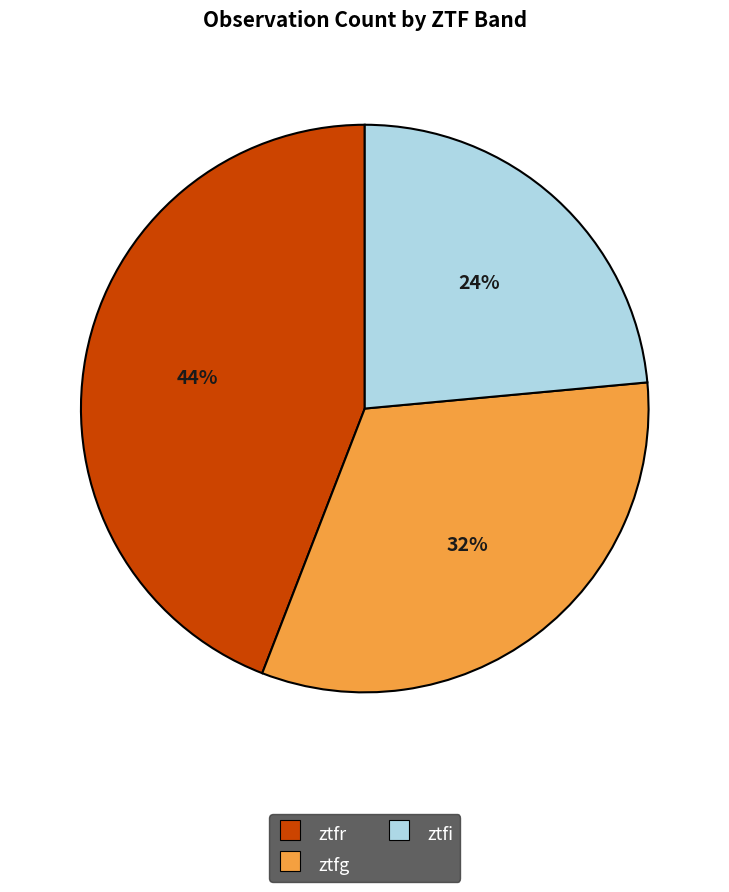

Count the number of slices in the pie.

3